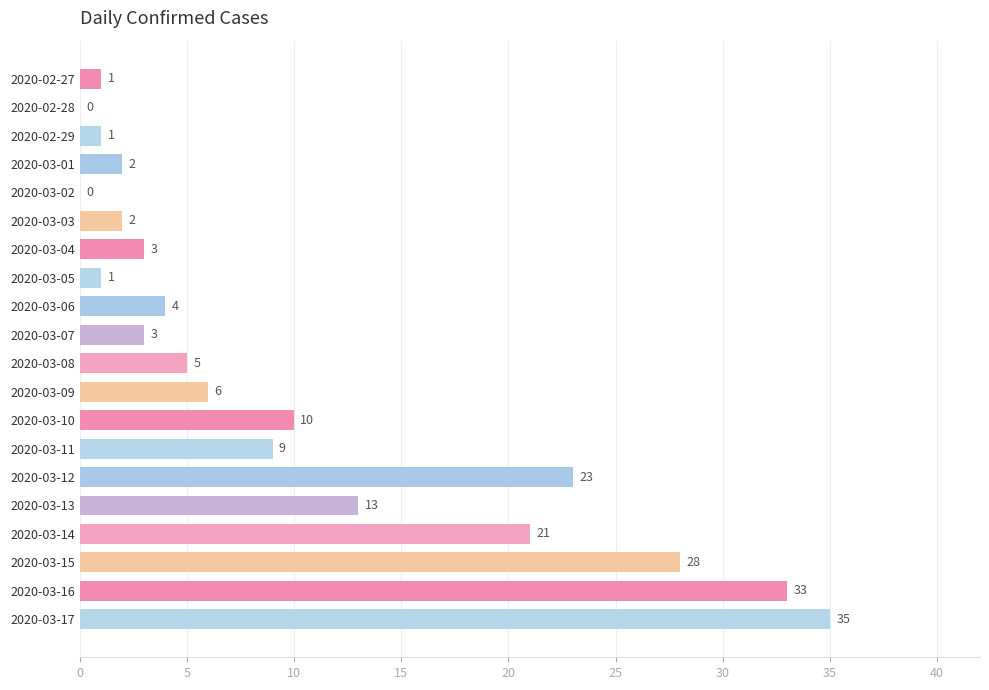

Where is the data nearest to the value 17?

2020-03-13